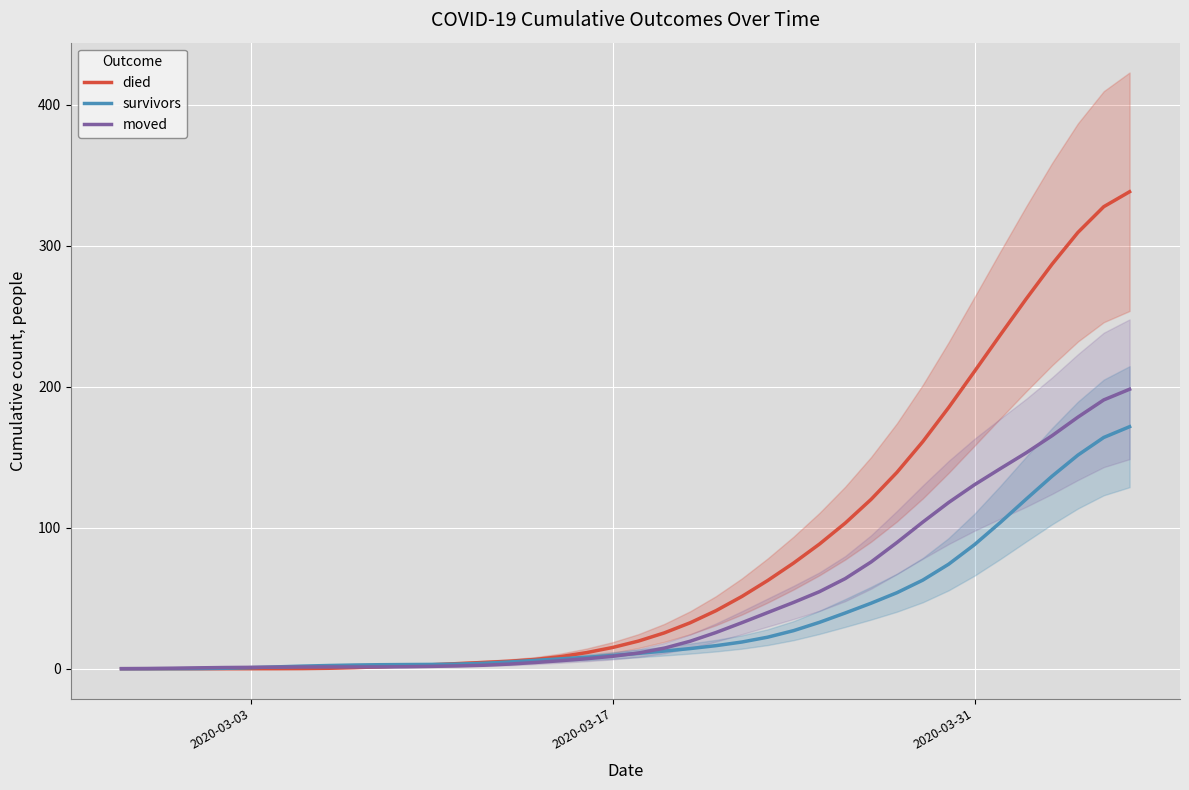

What is the maximum value for survivors?

171.7